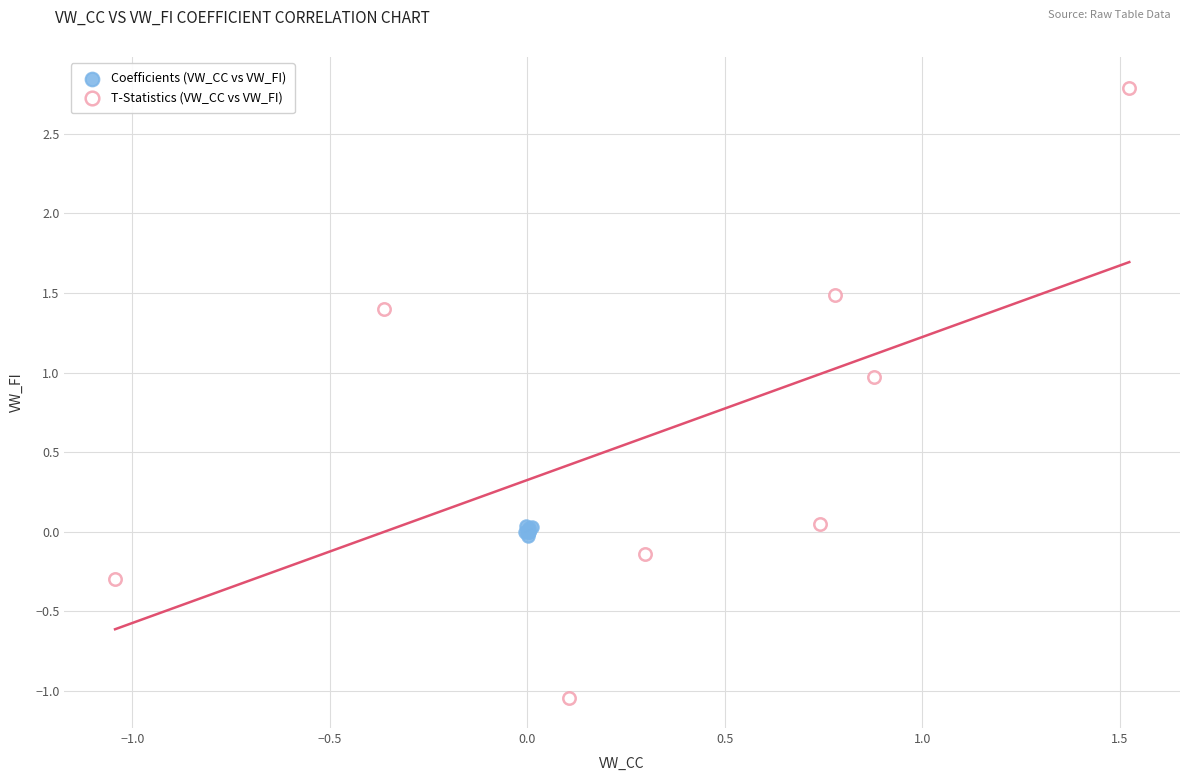

Which series contains the lowest Y value?

T-Statistics (VW_CC vs VW_FI)